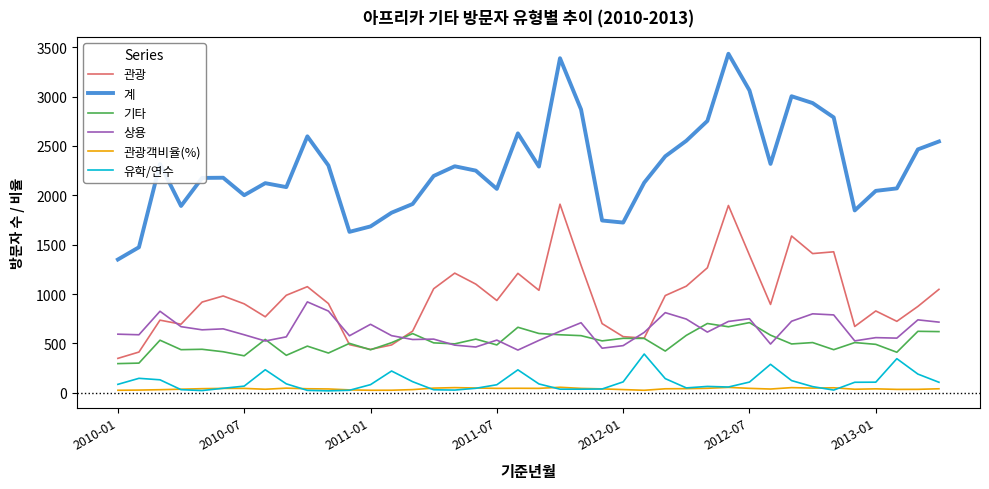

What is the maximum value shown in the chart?

3433.0